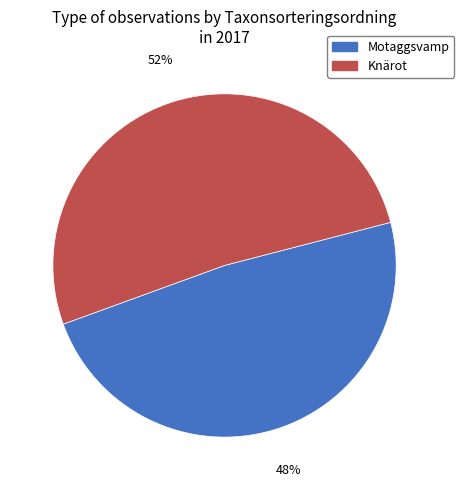

Which category has the biggest portion of the pie?

Knärot